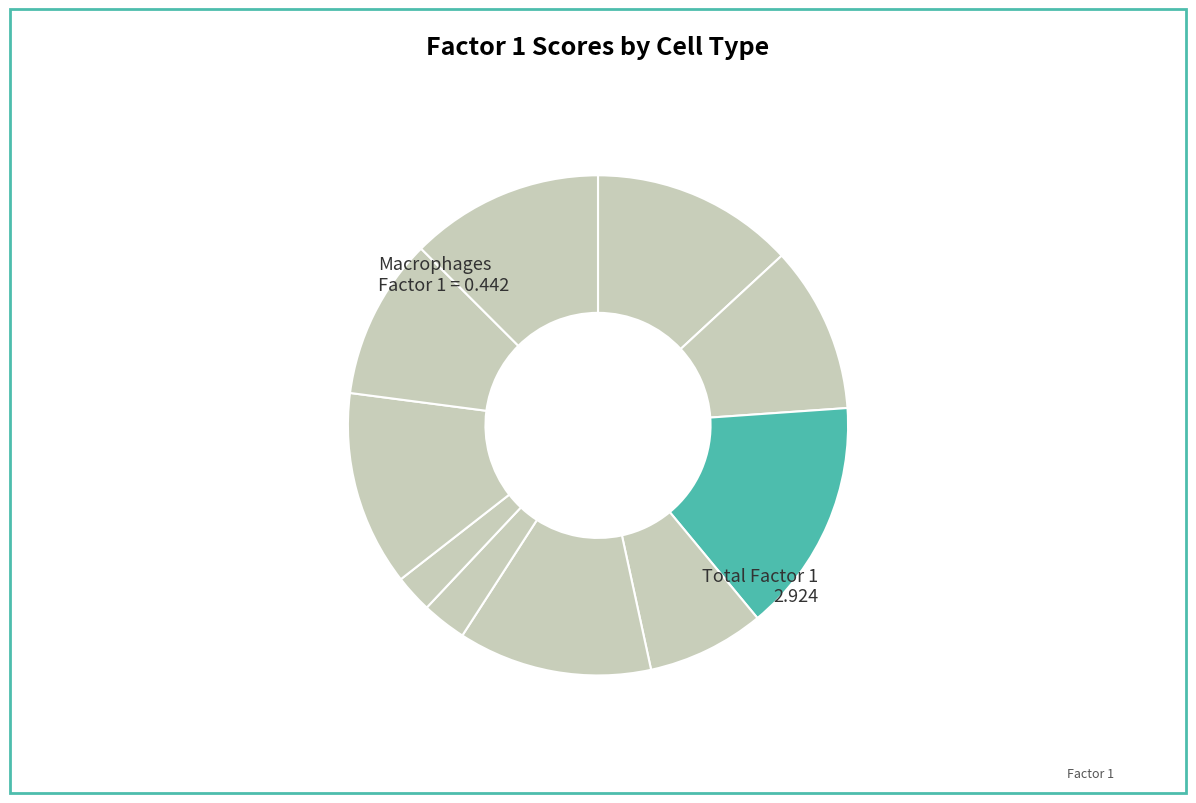

How many slices are in this pie chart?

10